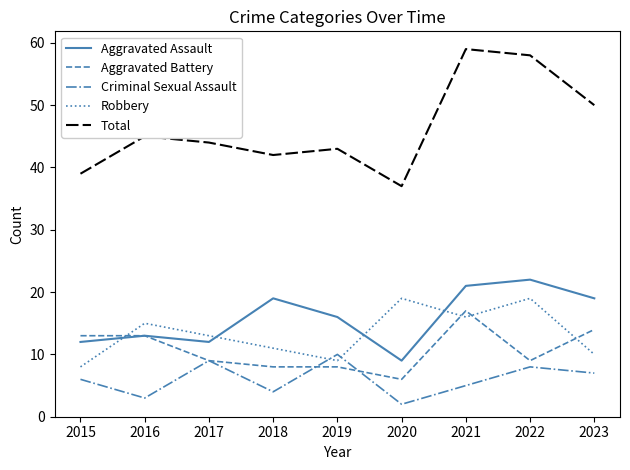

Rank the series by their maximum value, from lowest to highest.

Criminal Sexual Assault, Aggravated Battery, Robbery, Aggravated Assault, Total